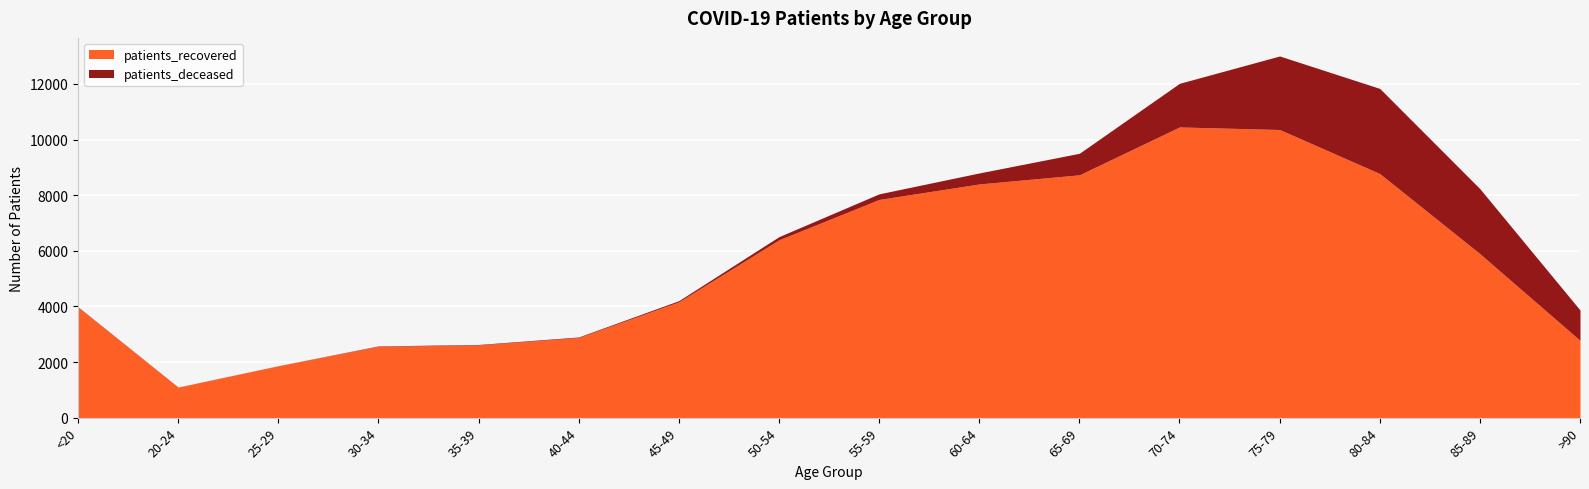

What is the difference between the patients_recovered values at 30-34 and 25-29?

700